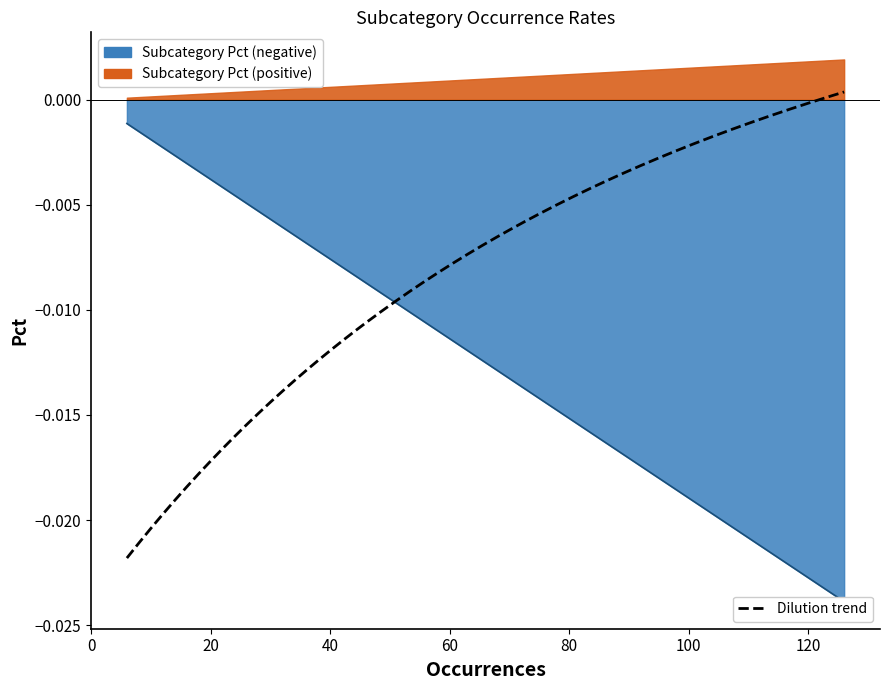

How many lines are shown in the chart?

1